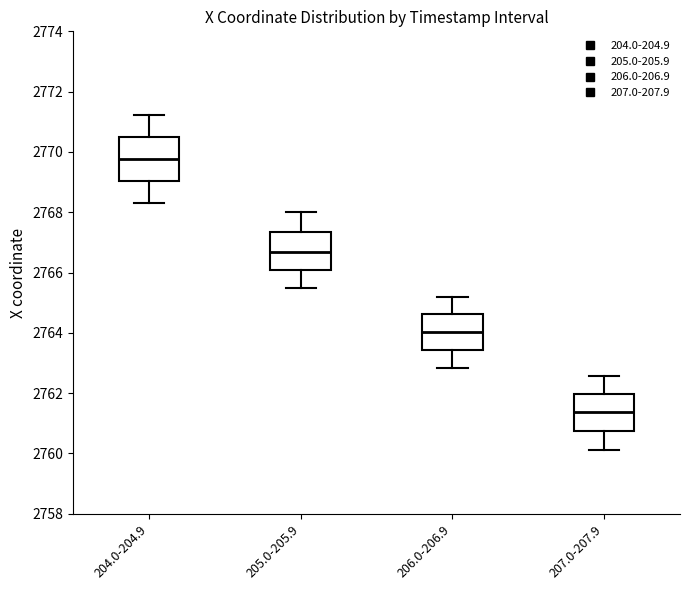

Where does the upper whisker of the box for 205.0-205.9 end on the y-axis? The values are not printed on the chart, so give them approximately, as read against the axis.

2768.0